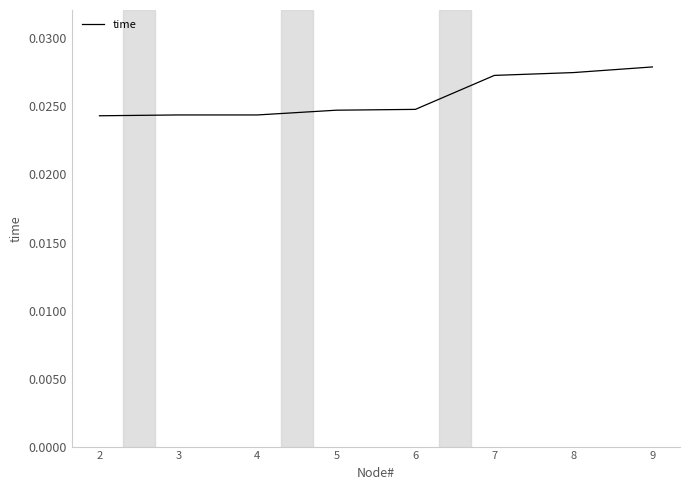

Which has a higher value, 4 or 9?

9